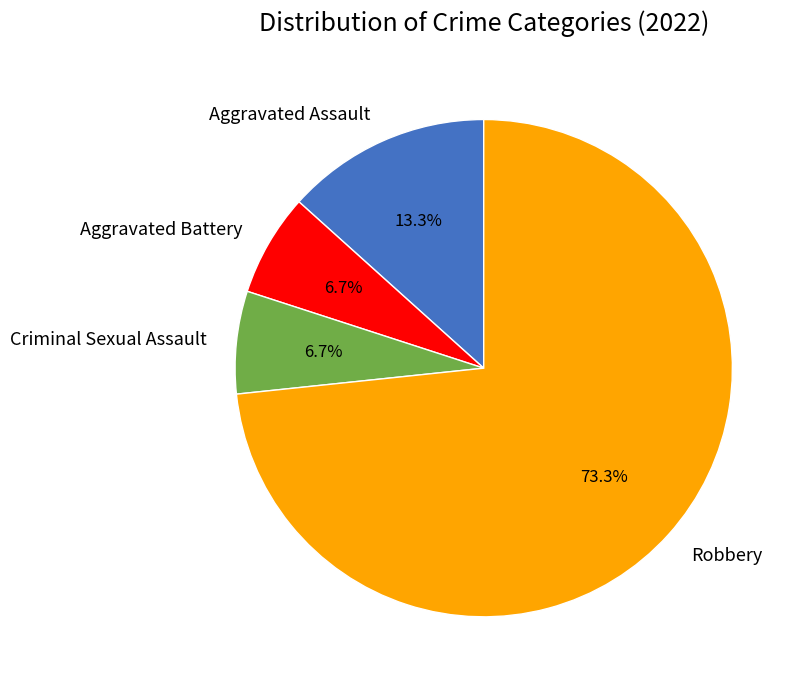

How many segments does this pie chart have?

4